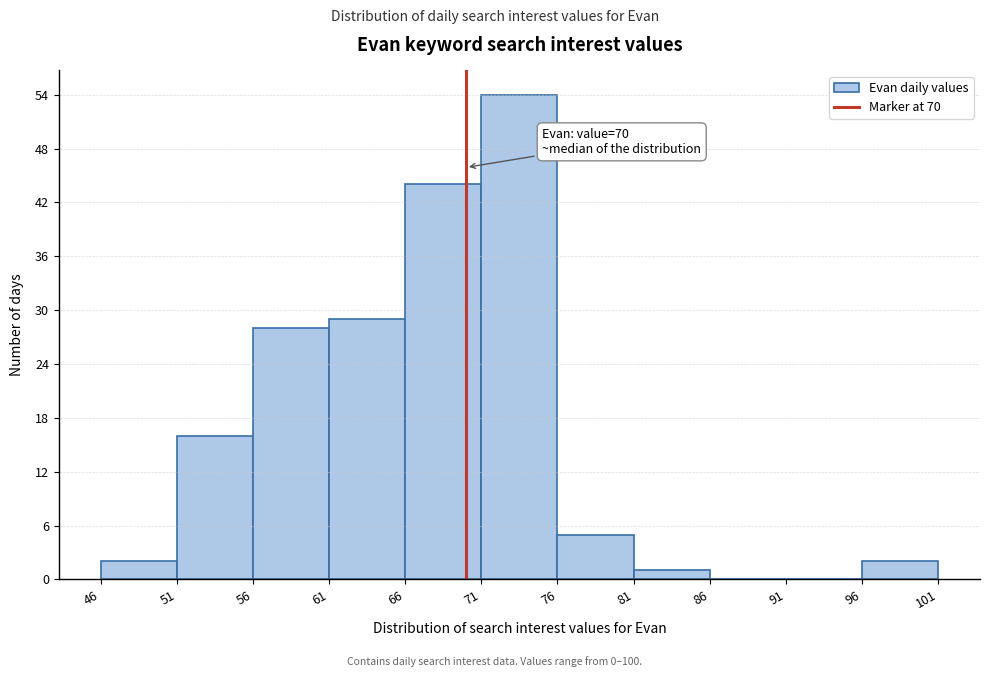

Over which range of the x-axis is the bar tallest?

71 to 76